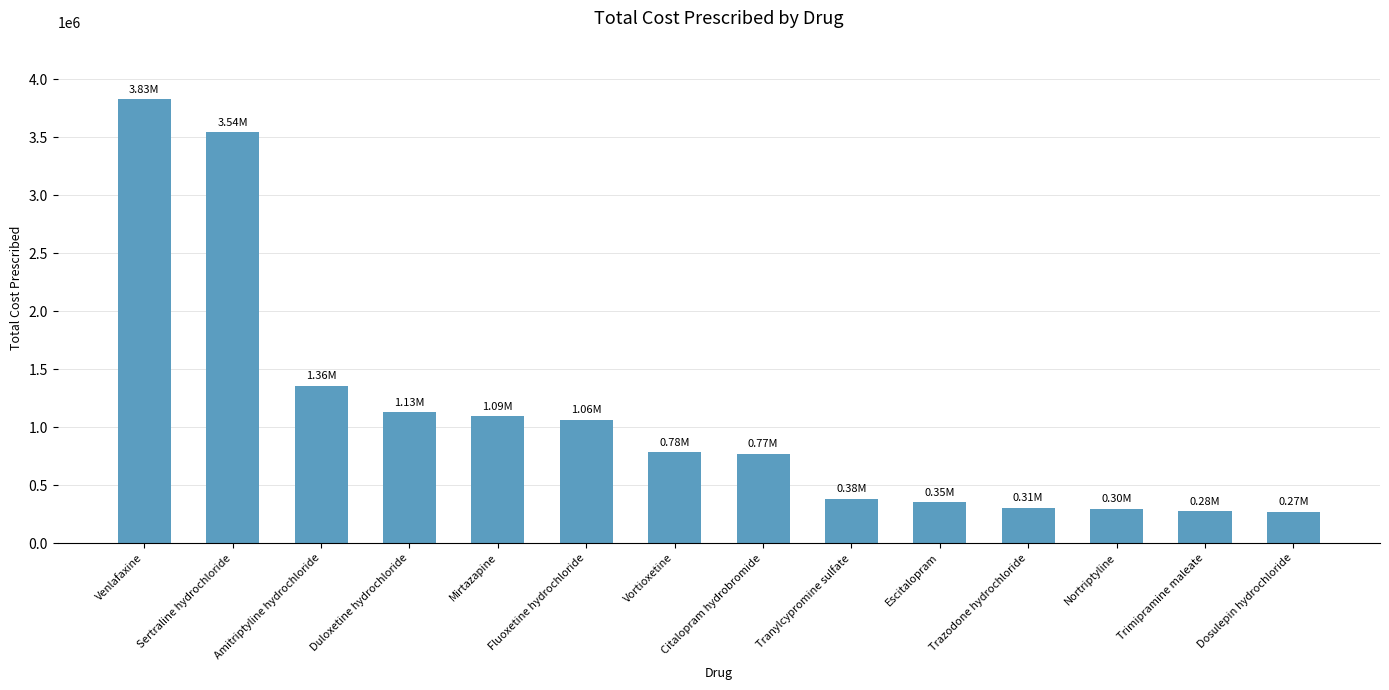

Which category has the highest value across all series?

Venlafaxine